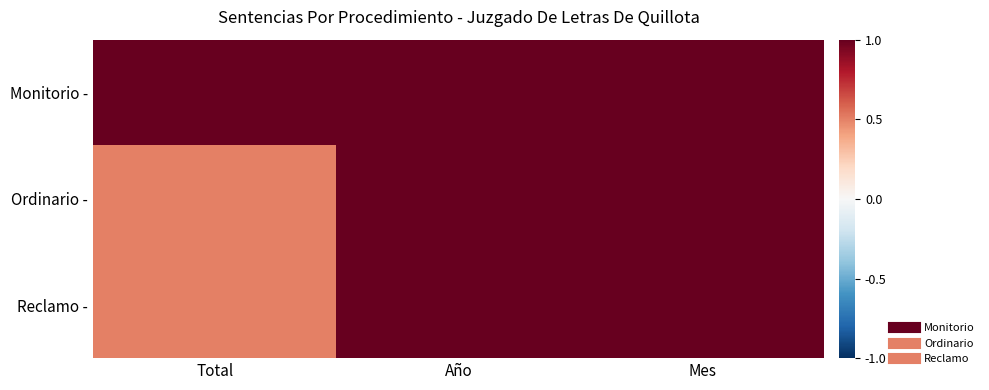

Reading right to left, transcribe all the data shown in this chart.

Monitorio -: Mes=1.0	Año=1.0	Total=1.0
Ordinario -: Mes=1.0	Año=1.0	Total=0.5
Reclamo -: Mes=1.0	Año=1.0	Total=0.5